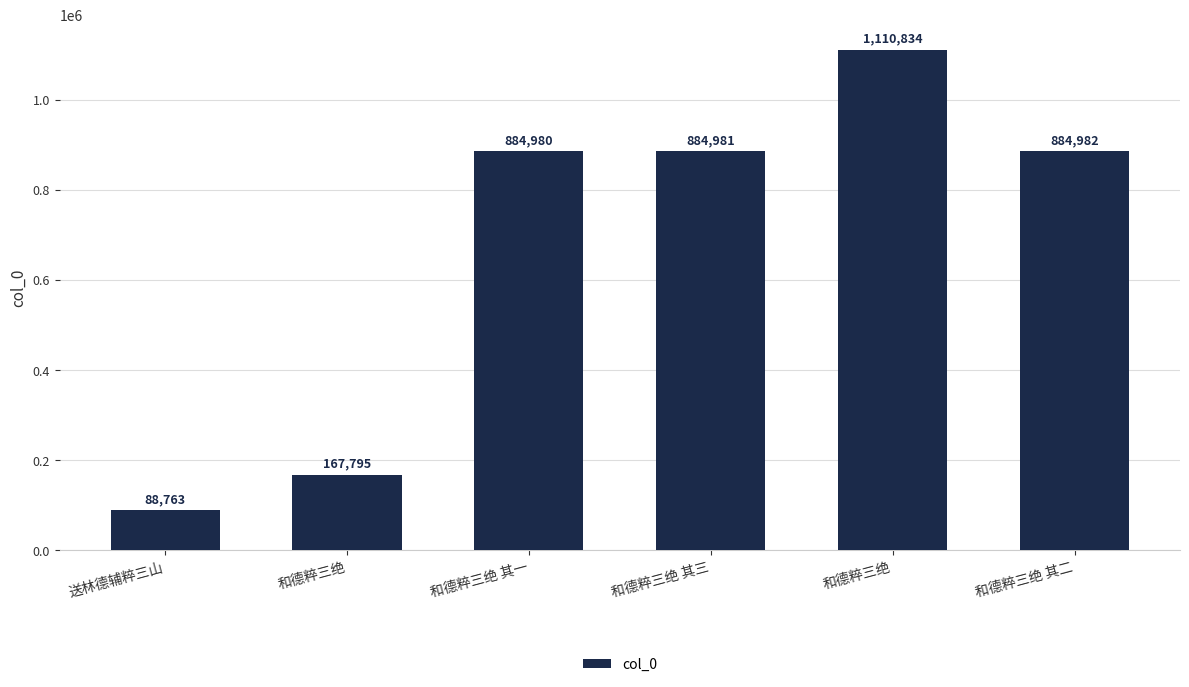

Are the bars horizontal?

No